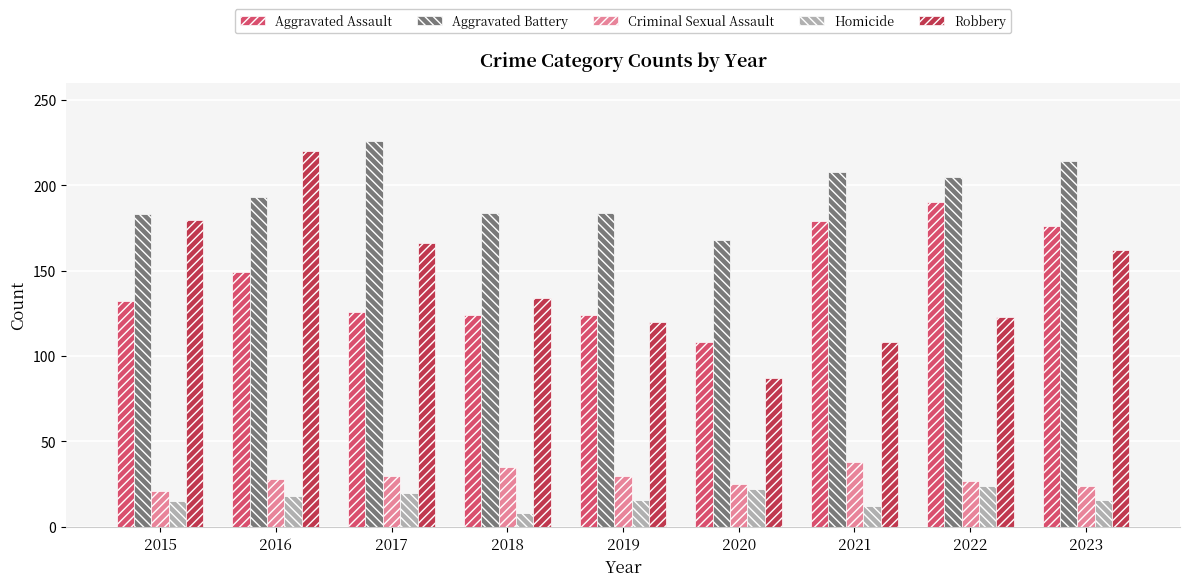

List the series in order of their peak value, highest first.

Aggravated Battery, Robbery, Aggravated Assault, Criminal Sexual Assault, Homicide